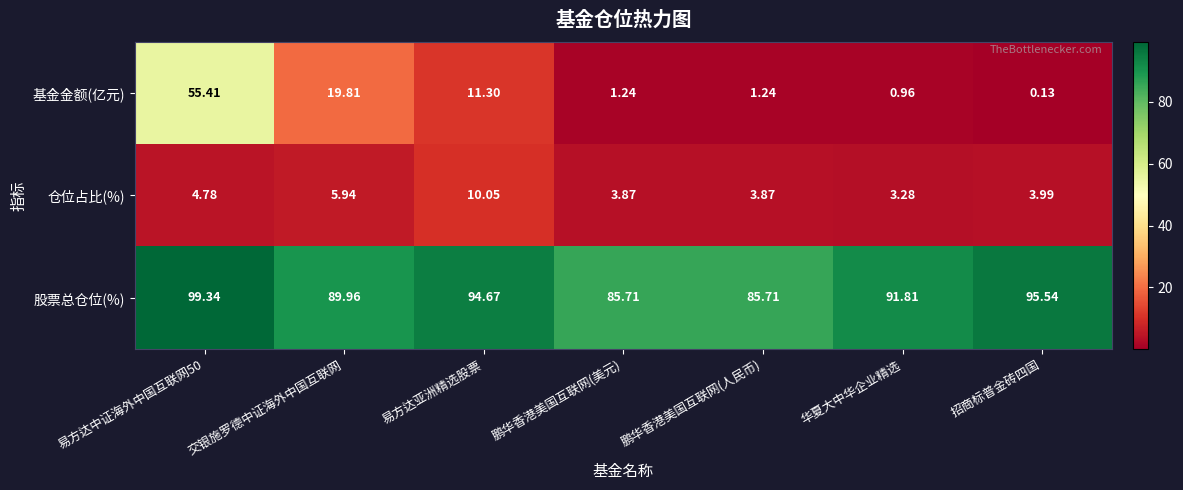

Between 鹏华香港美国互联网(人民币) and 华夏大中华企业精选, which series saw the biggest shift?

股票总仓位(%)